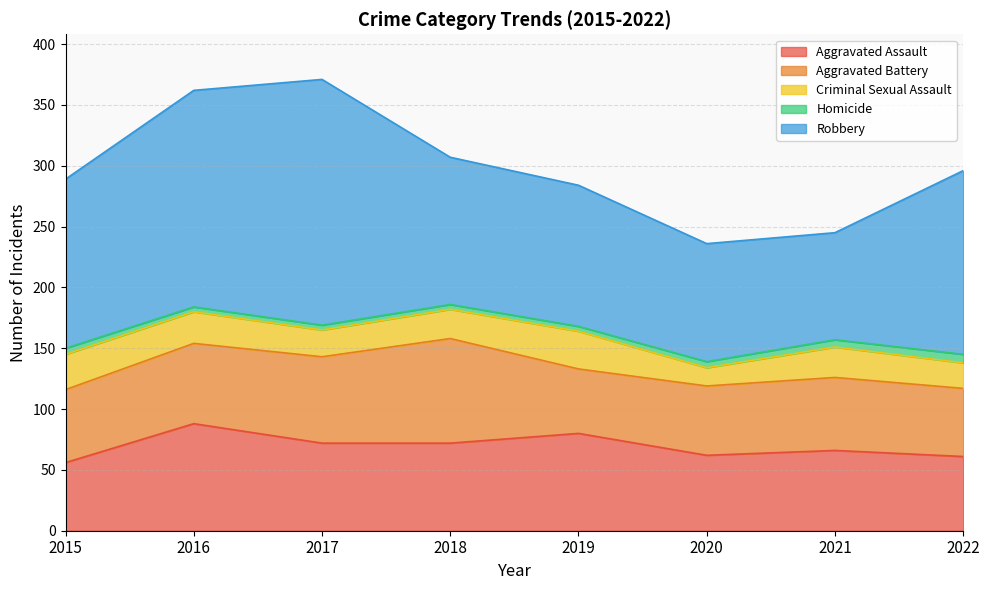

Count the number of data series in this chart.

5